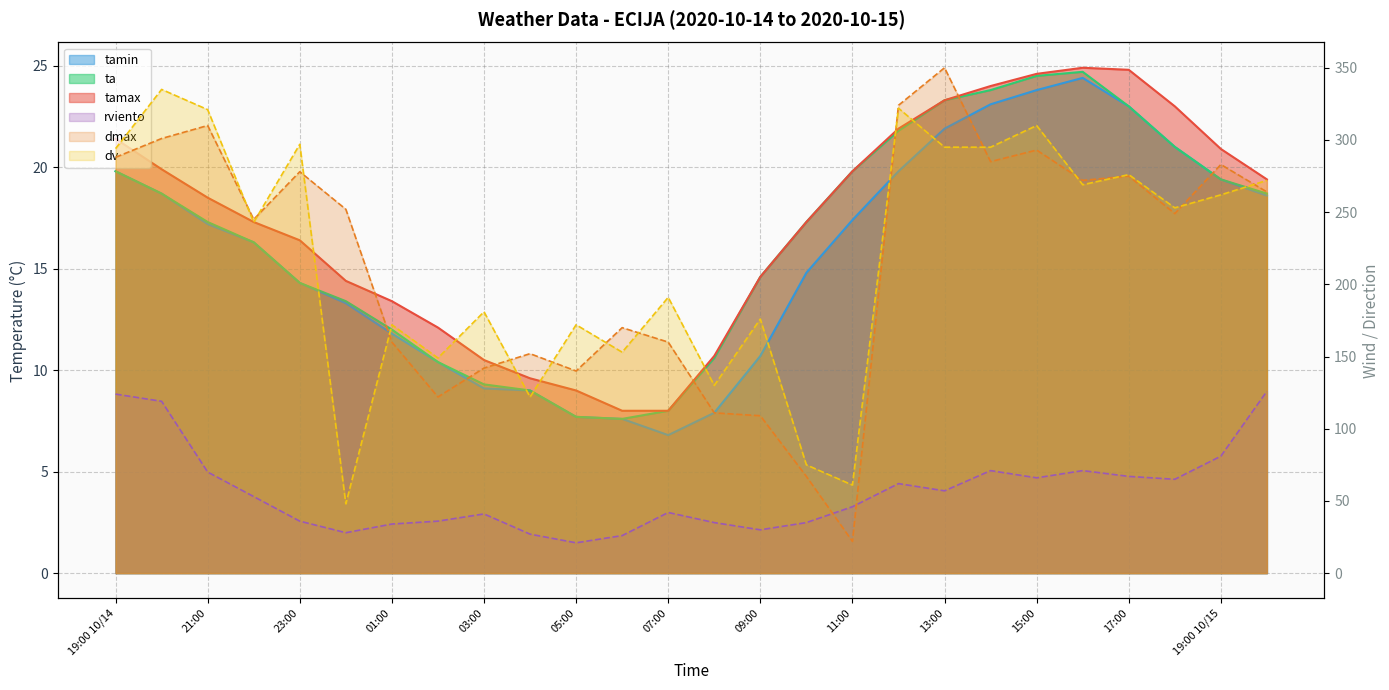

How many values in the ta series are below 17?

12